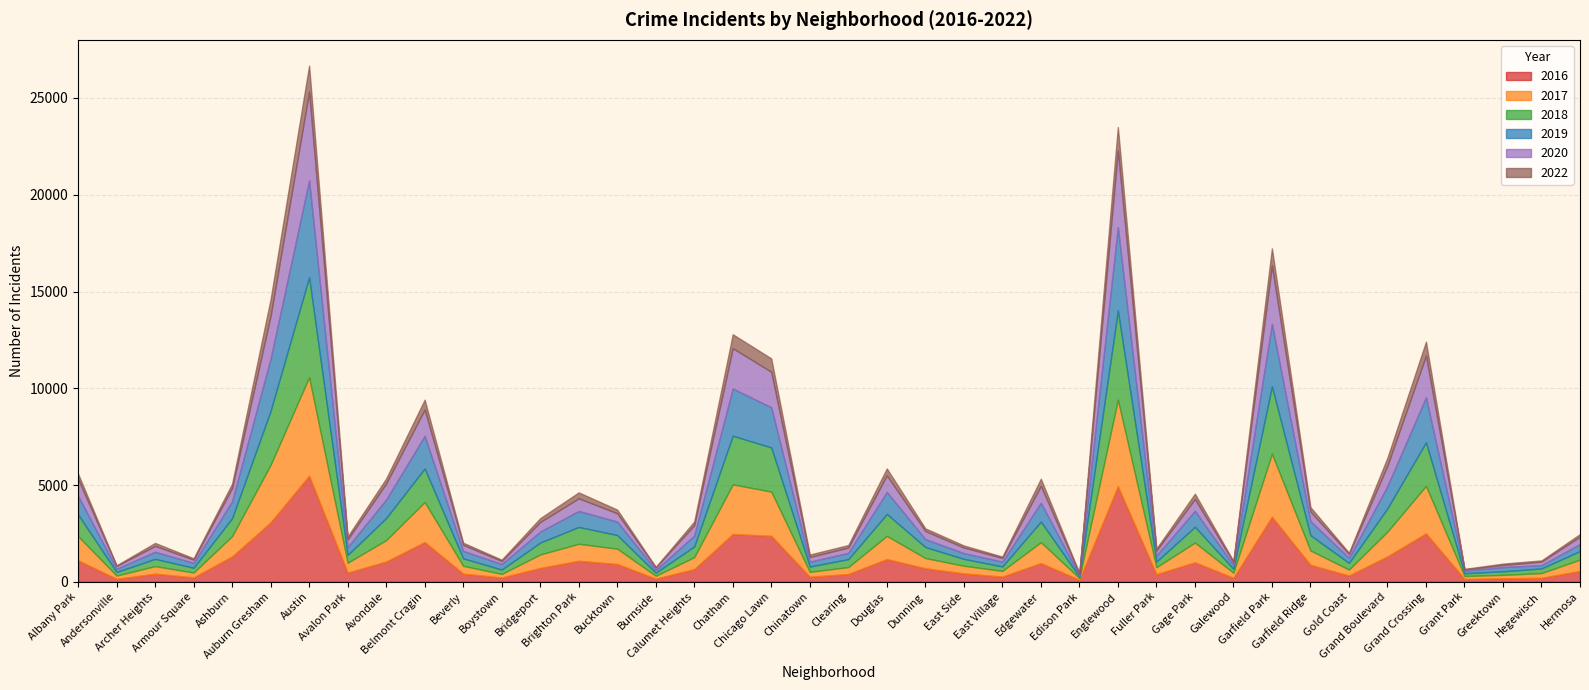

How many lines are shown in the chart?

6